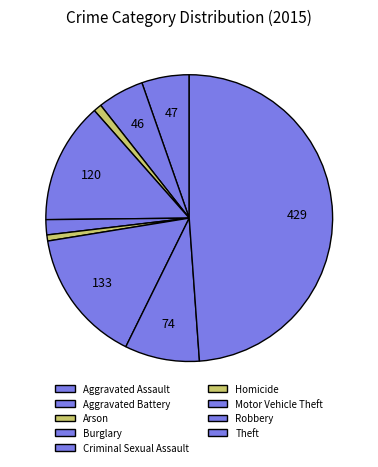

What is the ratio of the value at Aggravated Assault to the value at Motor Vehicle Theft?

0.4